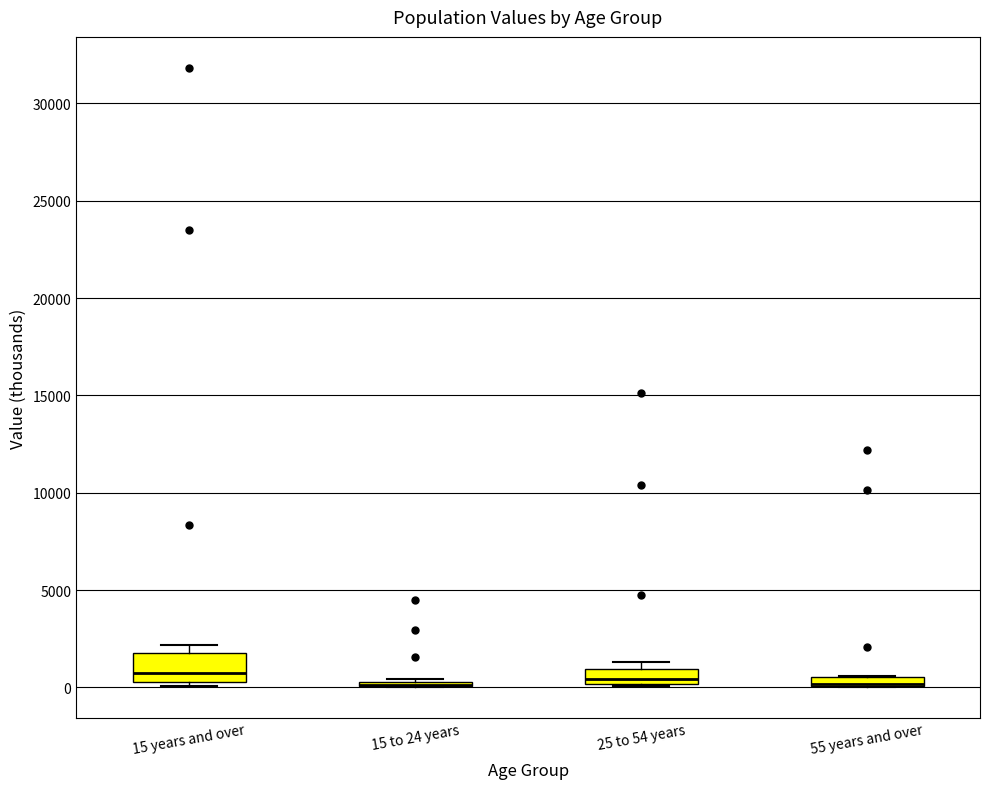

Comparing the boxes themselves (not the whiskers), which one is the tallest?

15 years and over